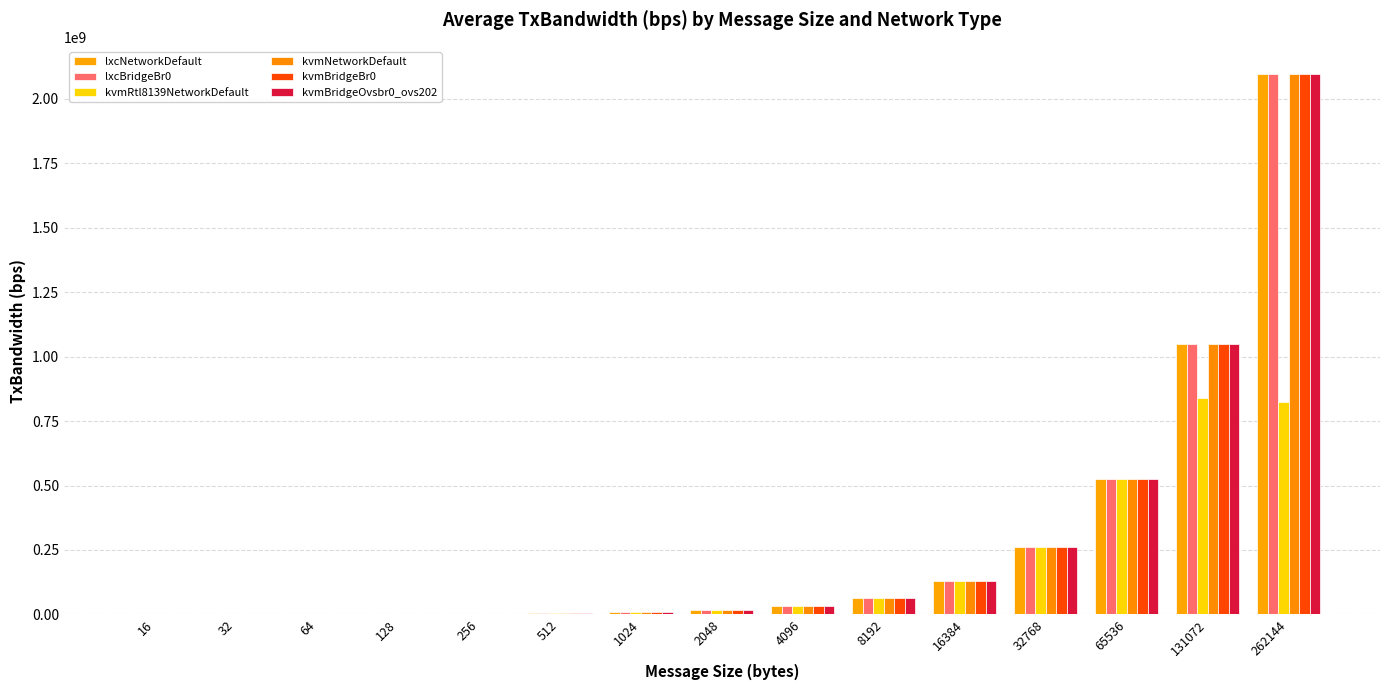

How many values in the kvmNetworkDefault series exceed 16374858?

8